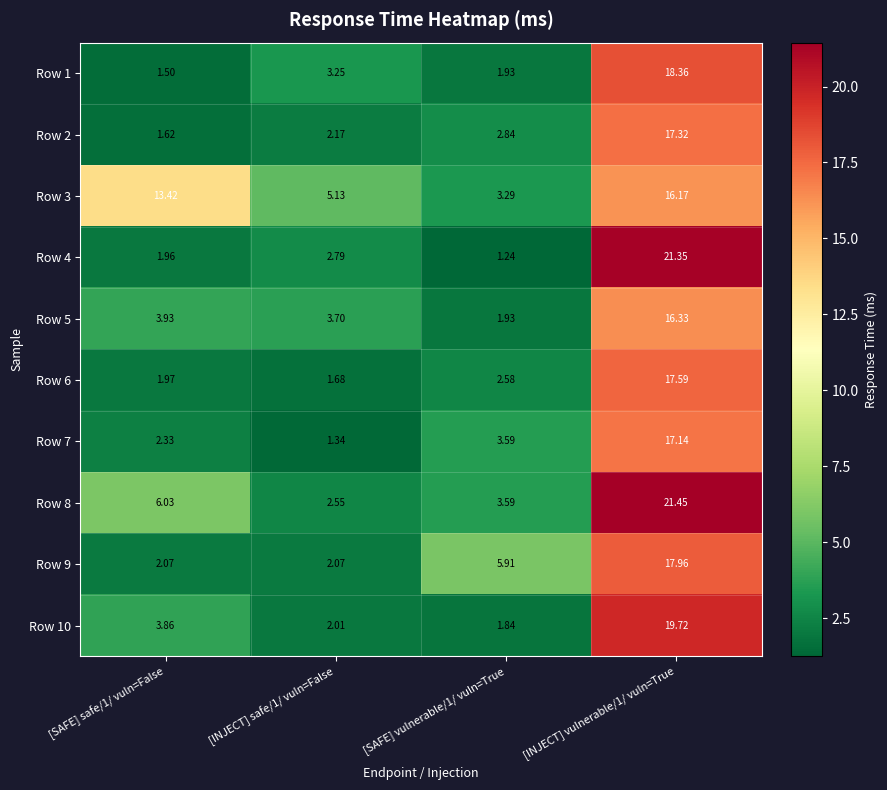

At how many categories does at least one series exceed 11?

2